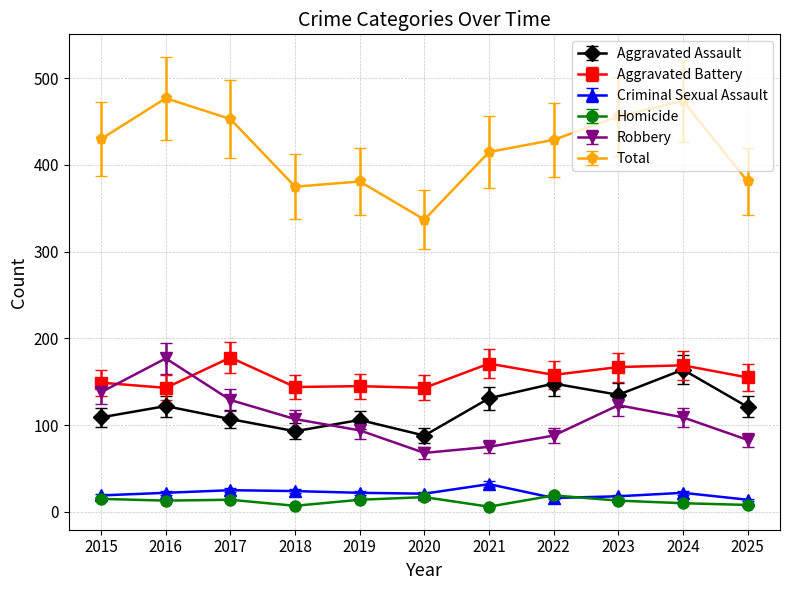

What is the difference between the highest and lowest values at 2016?

464